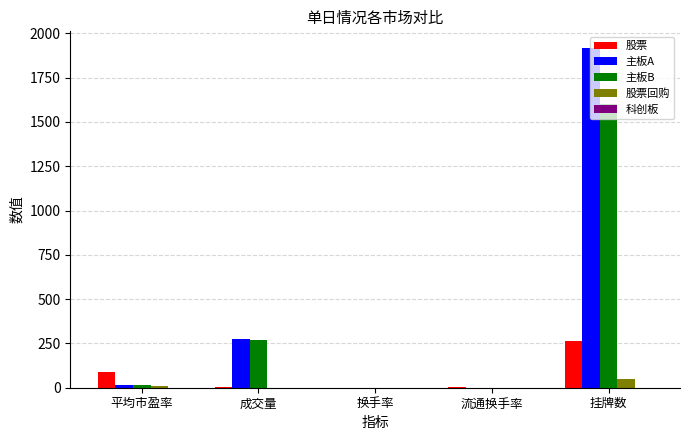

Which series has the largest total across all categories?

主板A